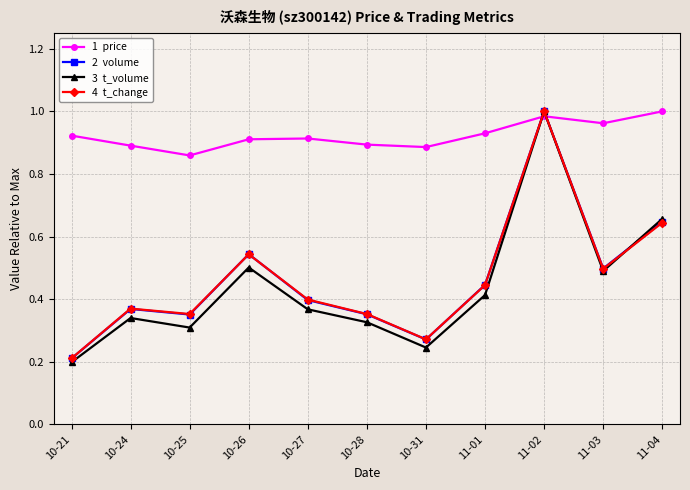

At which category is the sum across all series the highest?

11-02